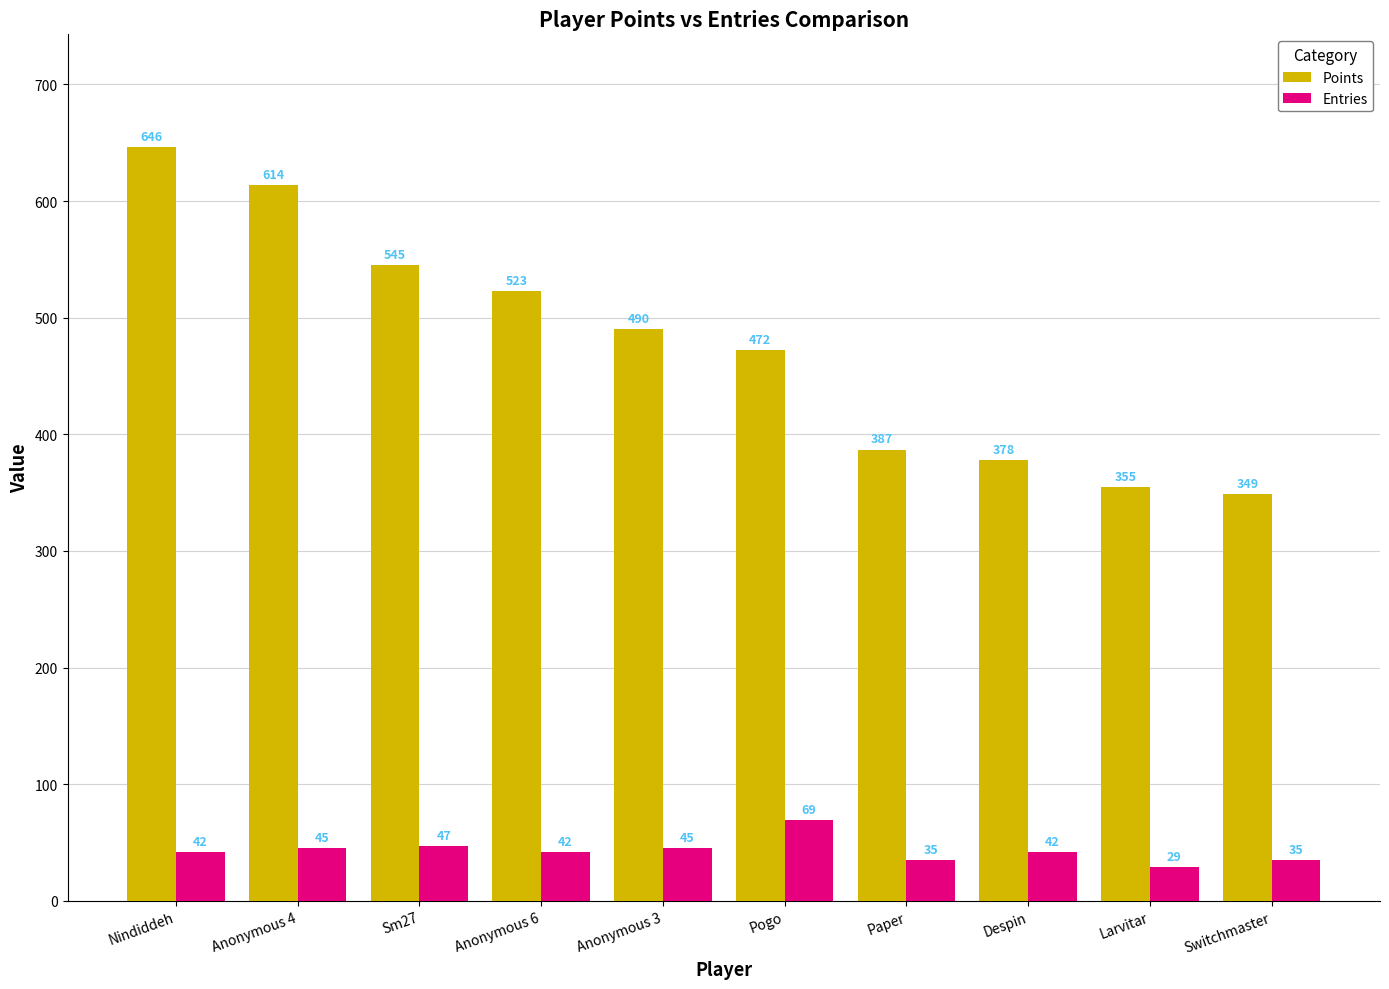

What is the approximate value of Entries at Nindiddeh, to the nearest 5?

40